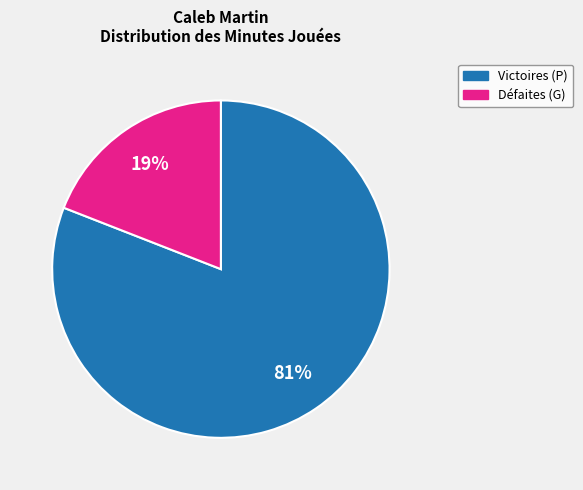

To the nearest percent, what is the average slice percentage?

50%